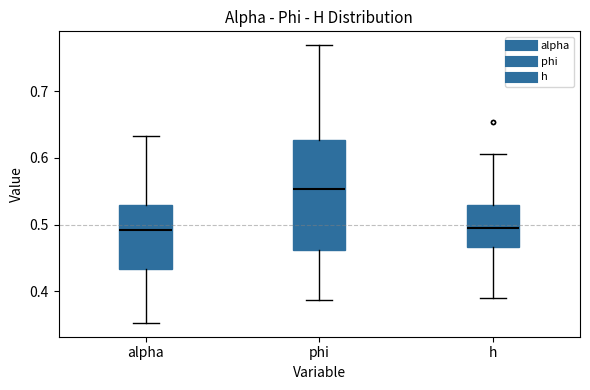

Reading left to right, read every box against the y-axis: the position of its median line, the range the box covers, and the ends of its whiskers. The values are not printed on the chart, so give them approximately, as read against the axis.

alpha: median 0.49, box 0.43 to 0.53, whiskers 0.35 to 0.63
phi: median 0.55, box 0.46 to 0.63, whiskers 0.39 to 0.77
h: median 0.50, box 0.47 to 0.53, whiskers 0.39 to 0.61